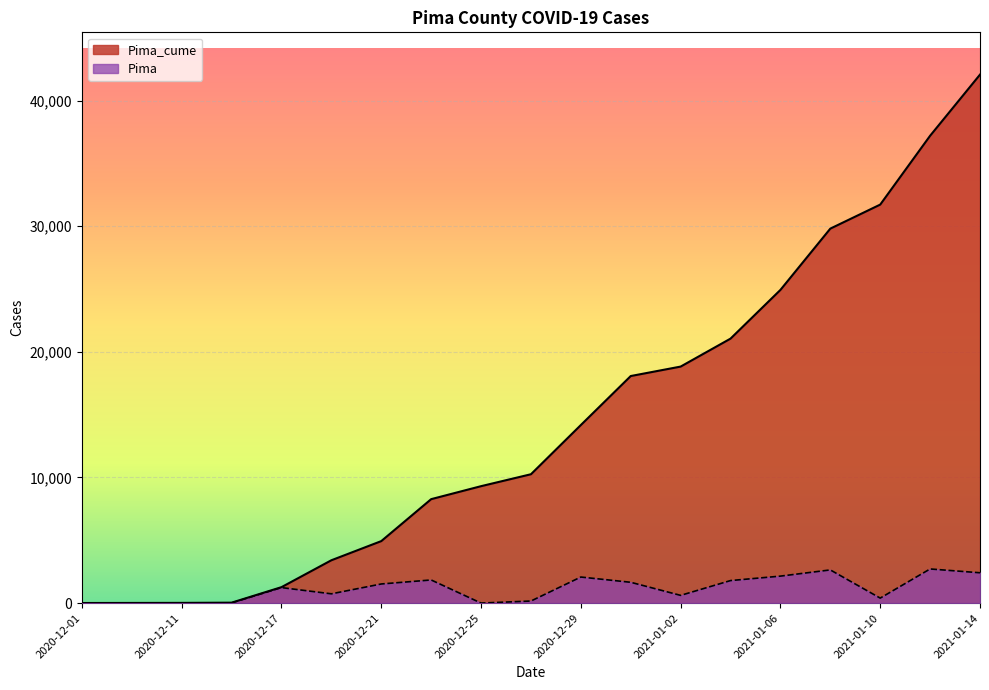

Which series has the largest range (max minus min)?

Pima_cume